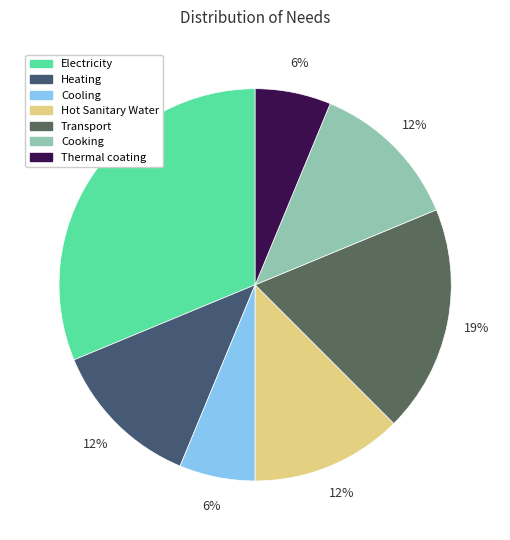

Does any single category account for the majority?

No